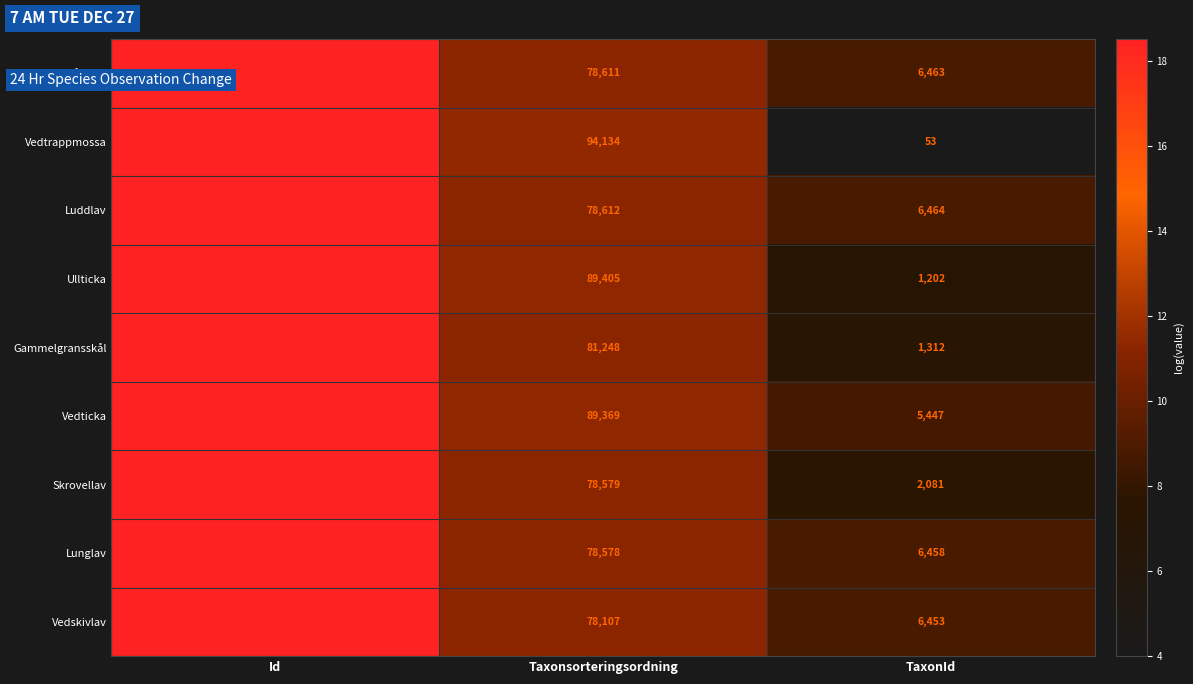

At which label is Bårdlav closest to 55343095?

Taxonsorteringsordning